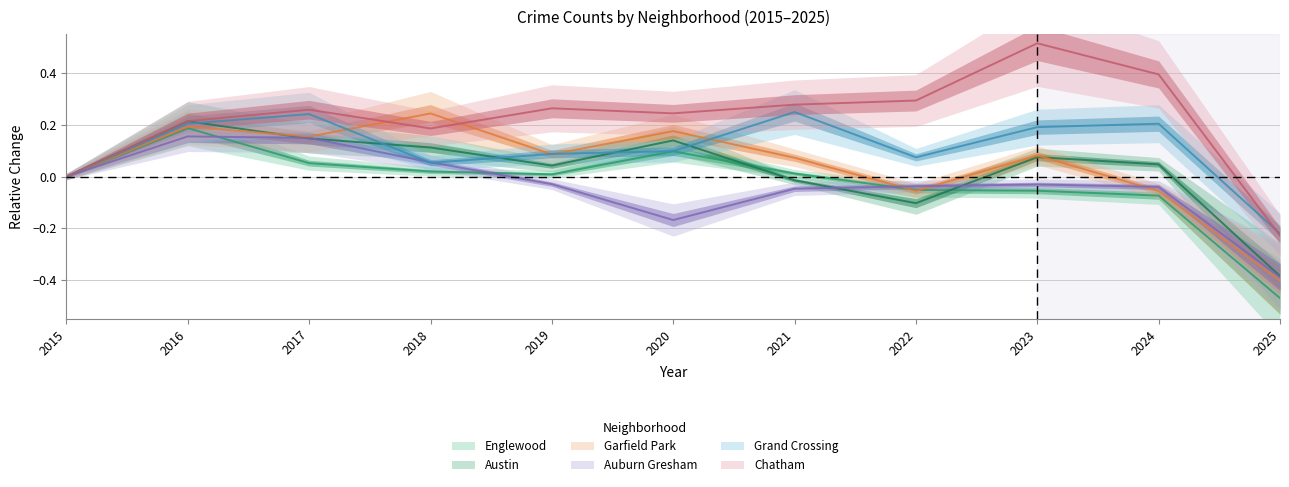

Which series ends up on top after the final intersection of Grand Crossing and Austin?

Grand Crossing